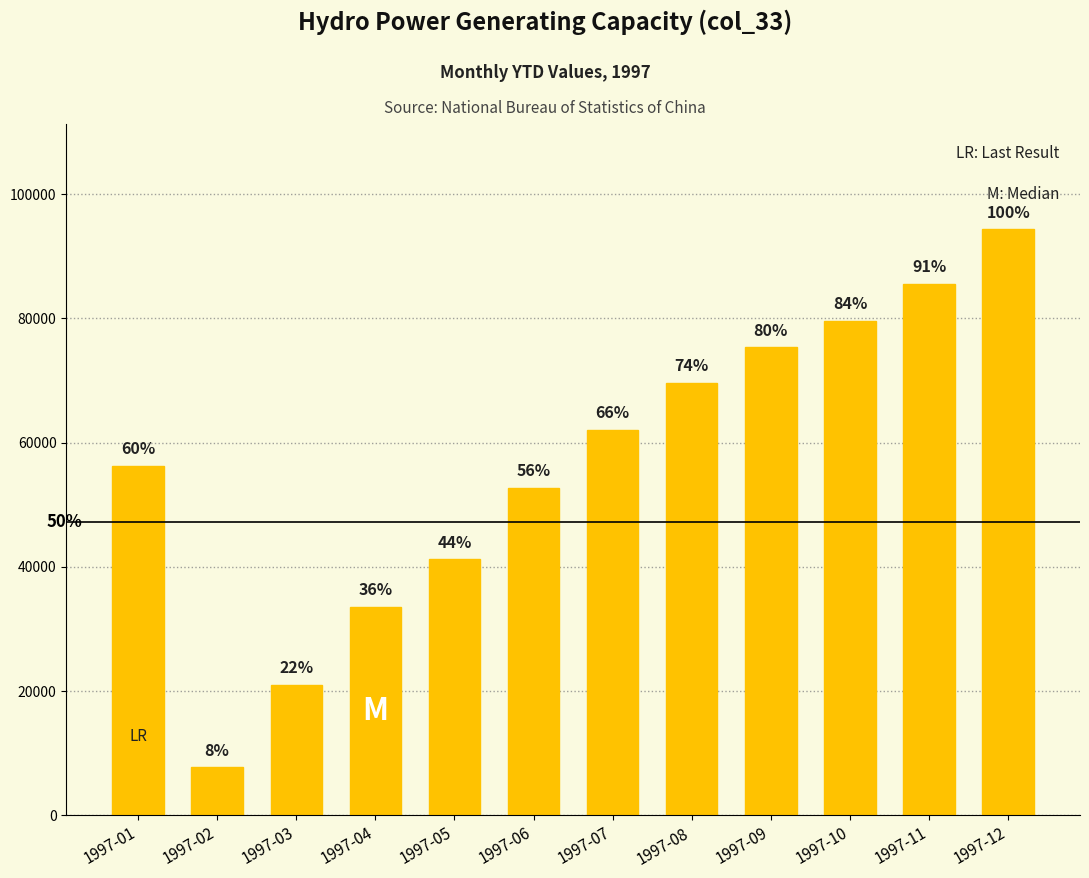

Reading left to right, extract all data points from this chart.

1997-01=56300	1997-02=7700	1997-03=21000	1997-04=33600	1997-05=41200	1997-06=52700	1997-07=62000	1997-08=69600	1997-09=75300	1997-10=79600	1997-11=85500	1997-12=94300